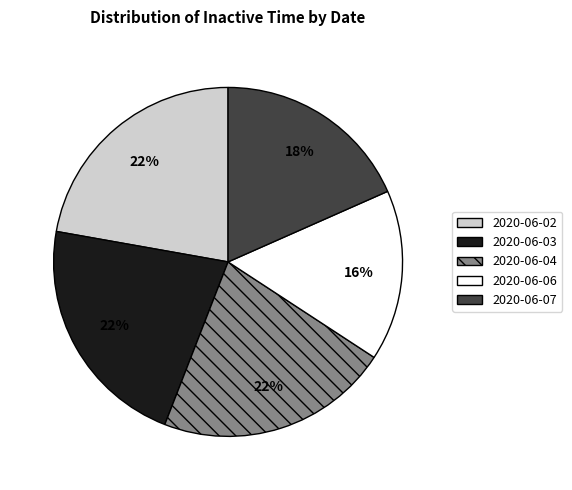

To the nearest percent, what is the combined percentage of 2020-06-03 and 2020-06-04?

44%